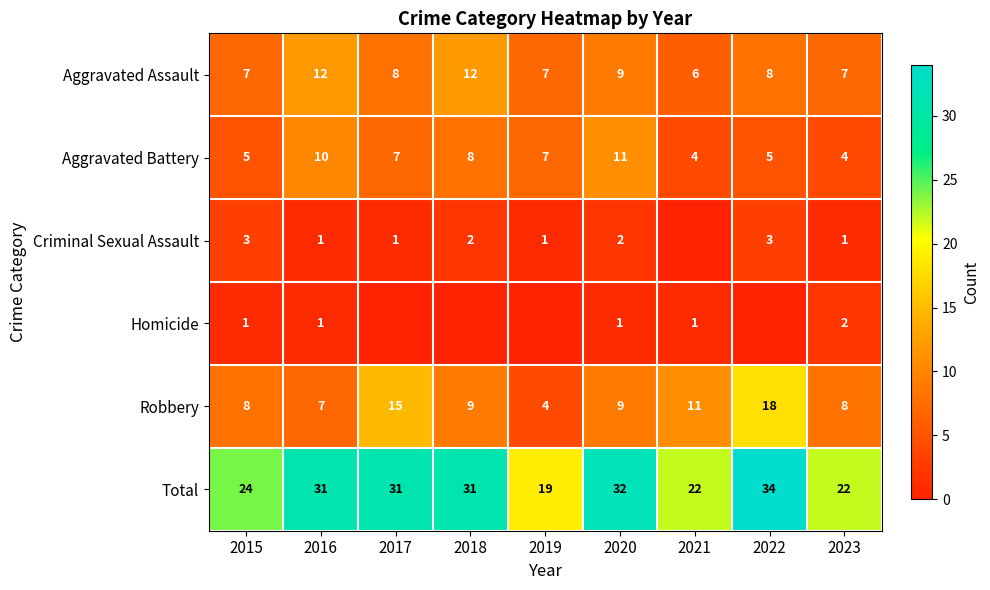

Is the value of Robbery at 2023 greater than the value of Homicide at 2015?

Yes